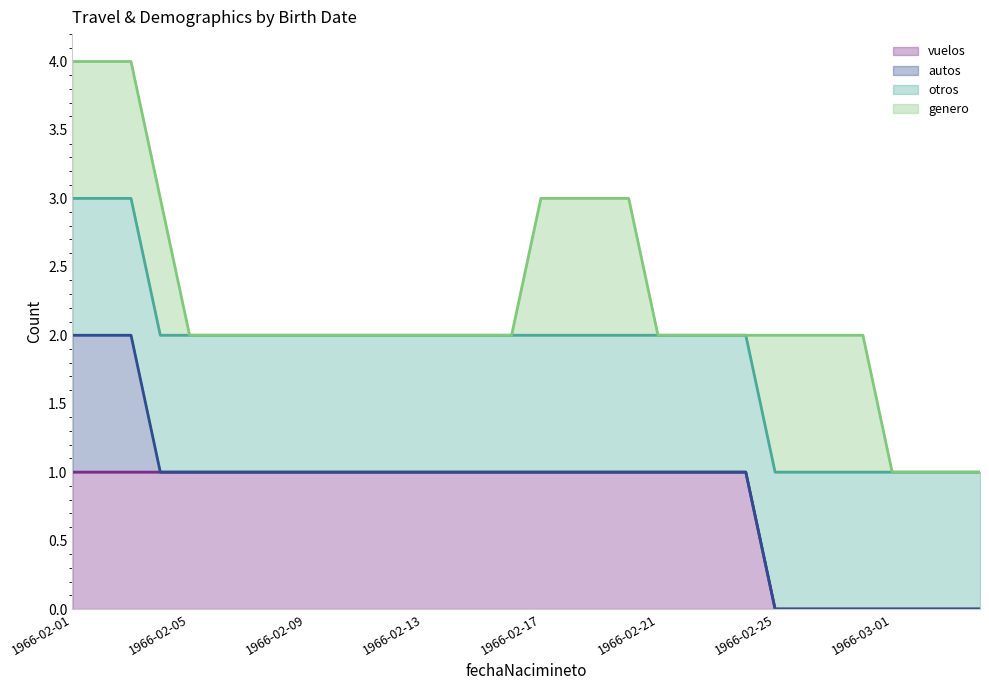

True or false: genero line and otros line intersect in this chart.

False